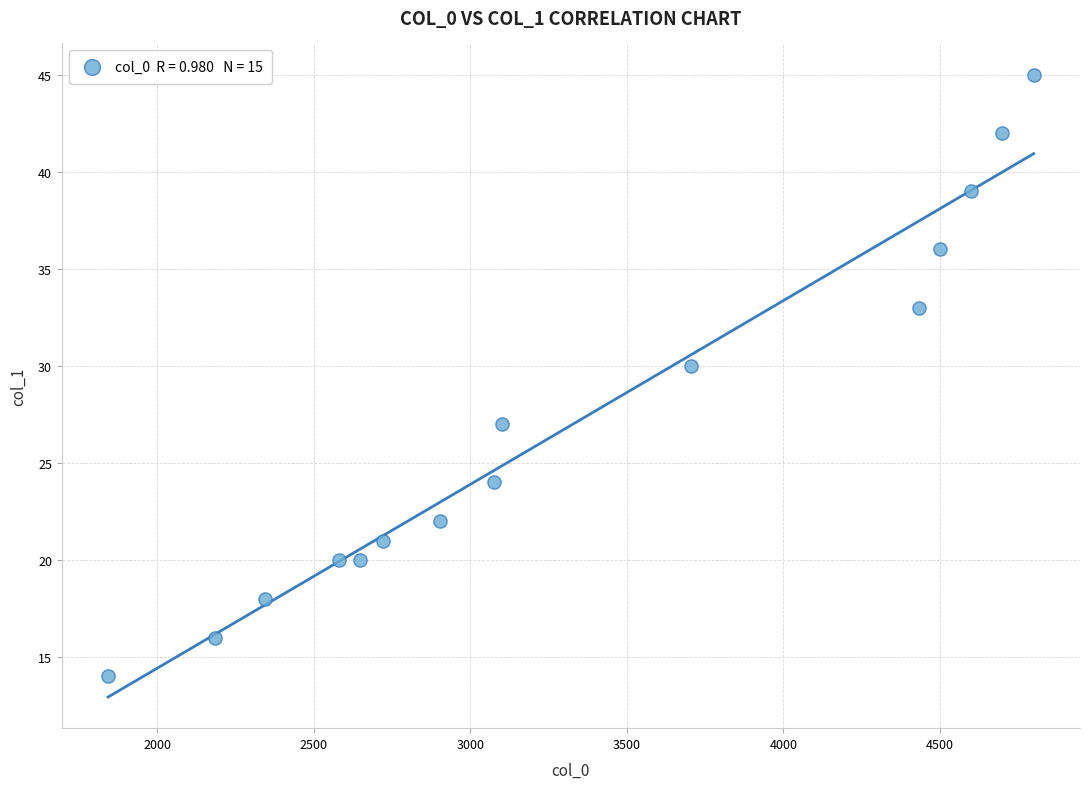

What Y value in the scatter plot is closest to 29?

30